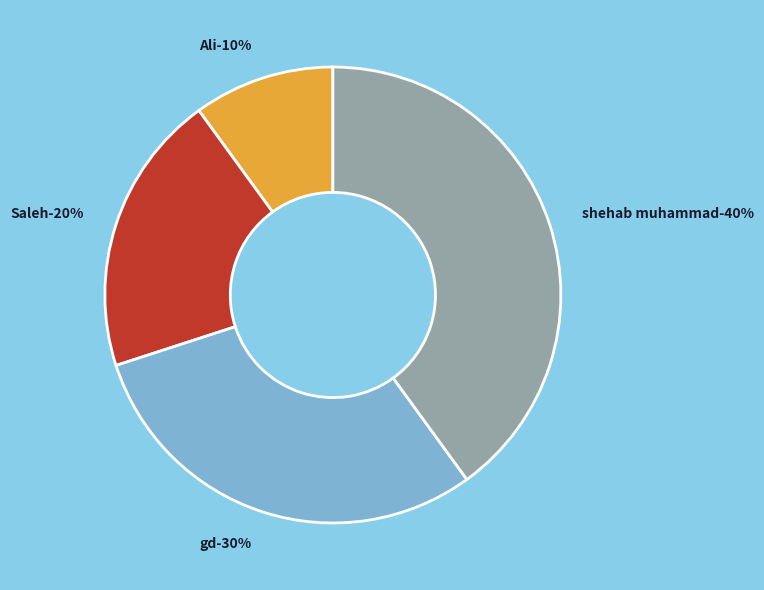

How many segments does this pie chart have?

4